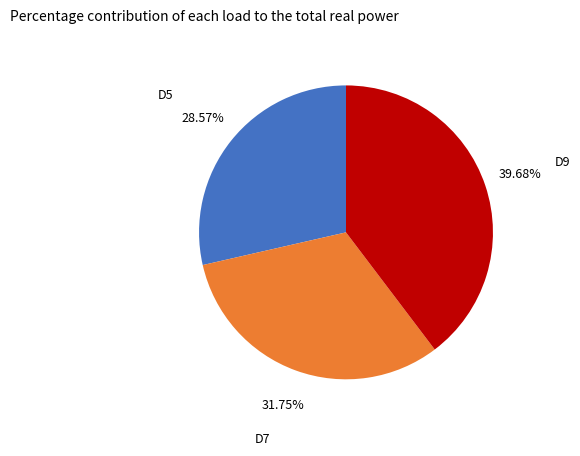

The D5 slice represents 19% of the pie. True or false?

False